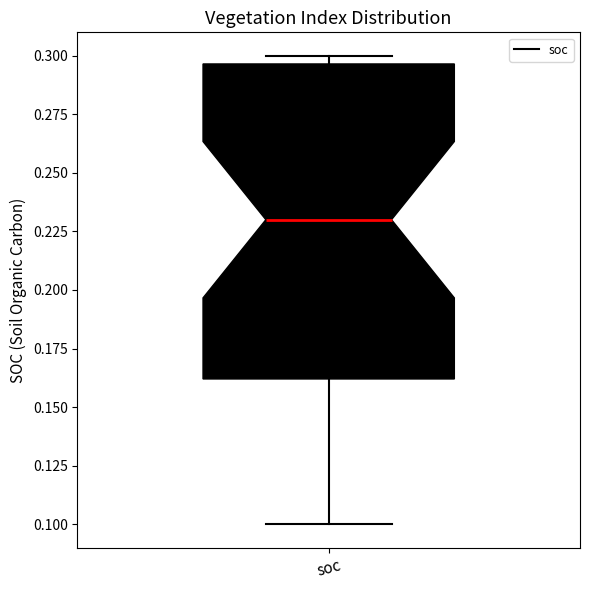

Where does the lower whisker of the box for soc end on the y-axis? The values are not printed on the chart, so give them approximately, as read against the axis.

0.100